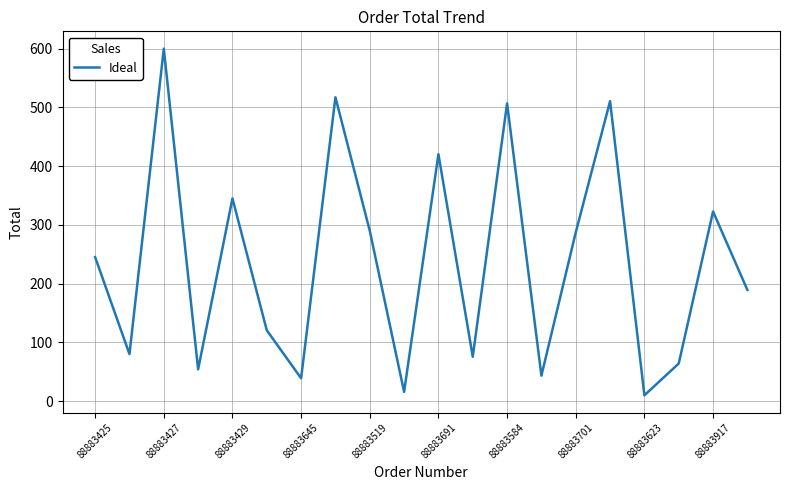

What is the greatest value displayed?

600.0